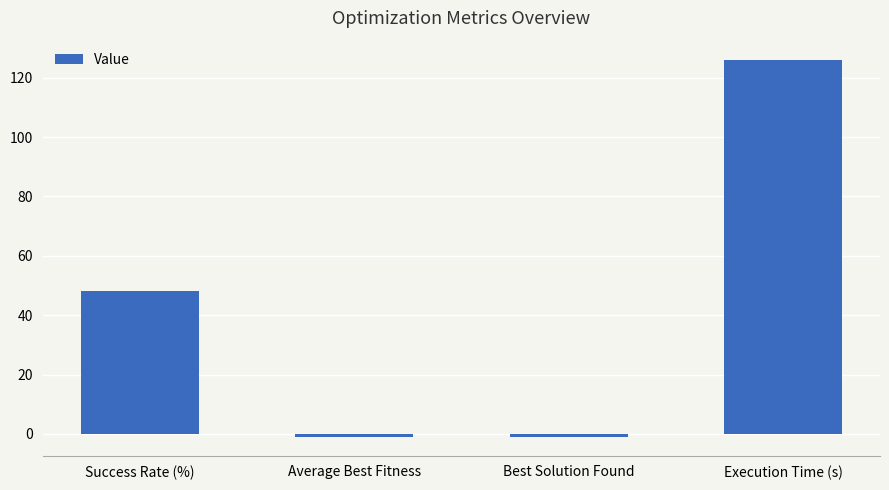

Reading left to right, extract all data points from this chart.

48.0	-1.0	-1.0	126.1